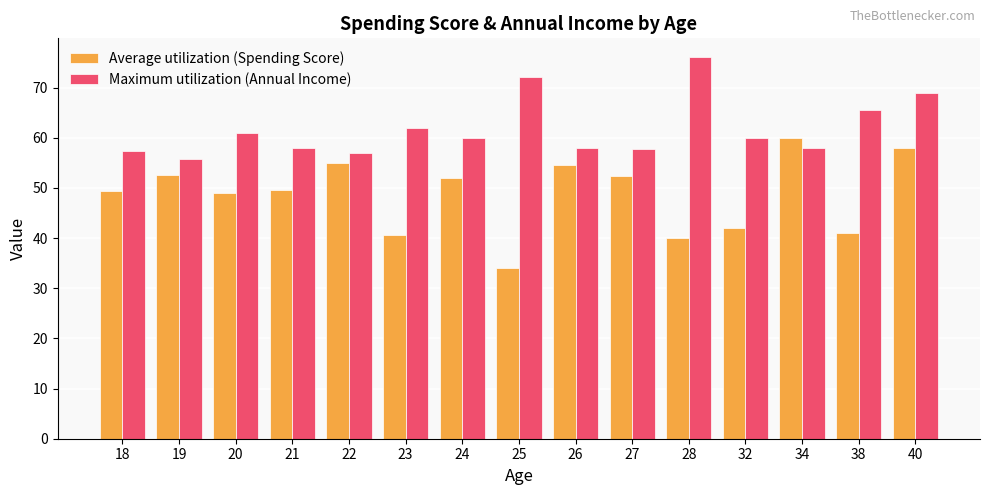

What is the difference between the Maximum utilization (Annual Income) values at 23 and 25?

10.0